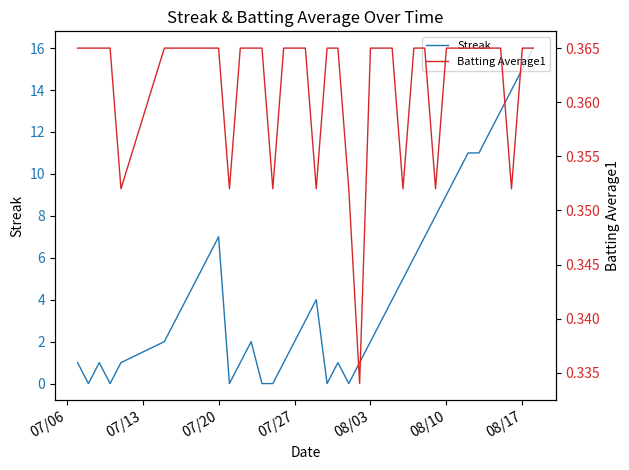

List the series in order of their overall mean, highest first.

Streak, Batting Average1